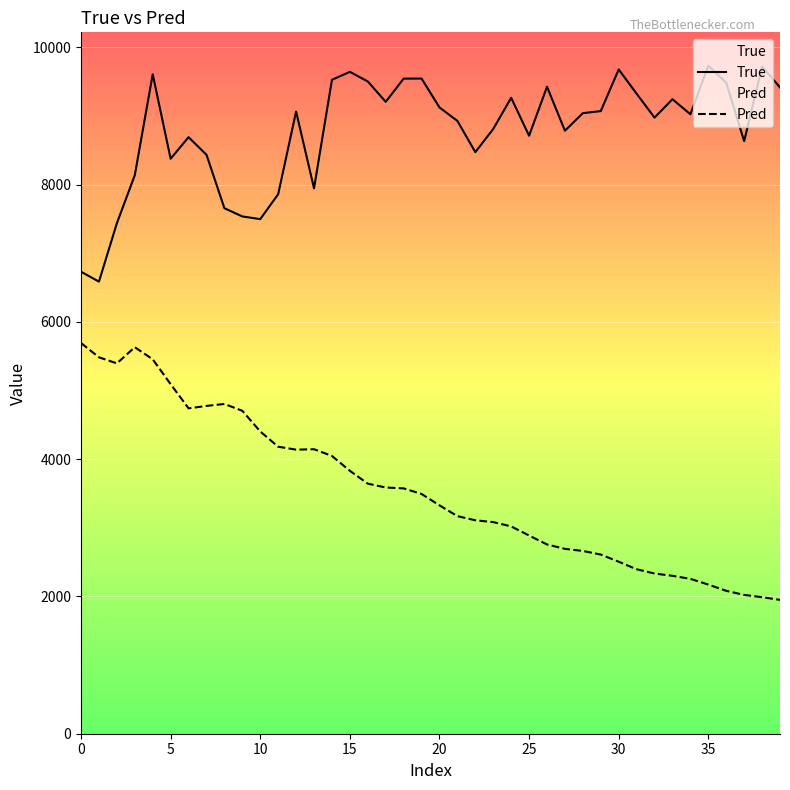

At how many categories does at least one series exceed 7342?

38